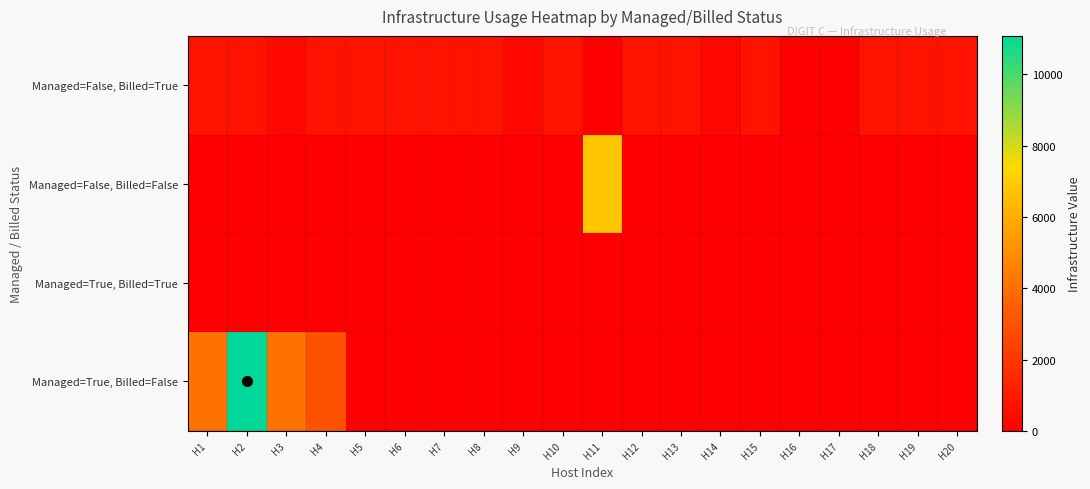

At H10, list the series in order from smallest to largest.

Managed=False, Billed=False, Managed=True, Billed=True, Managed=True, Billed=False, Managed=False, Billed=True